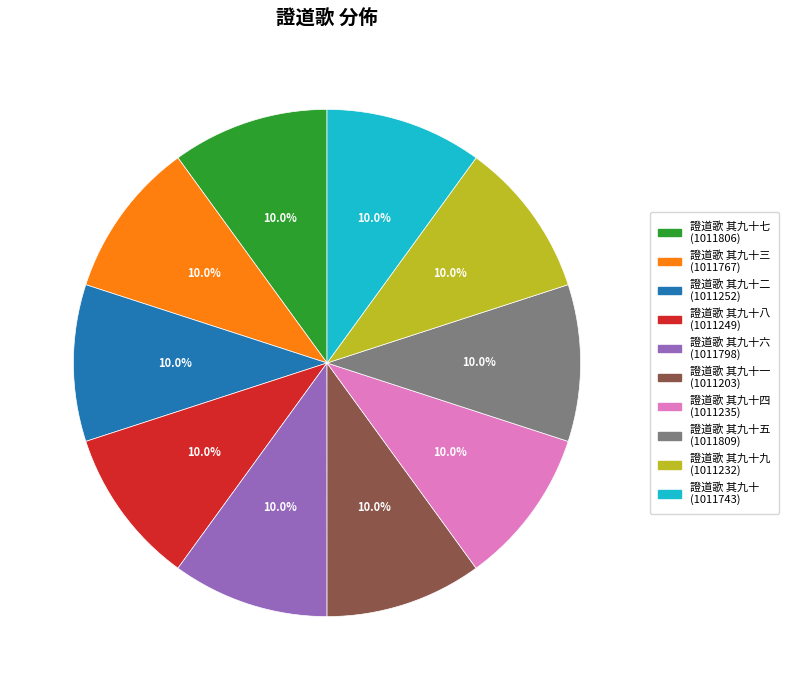

Is there a majority slice in this chart?

No